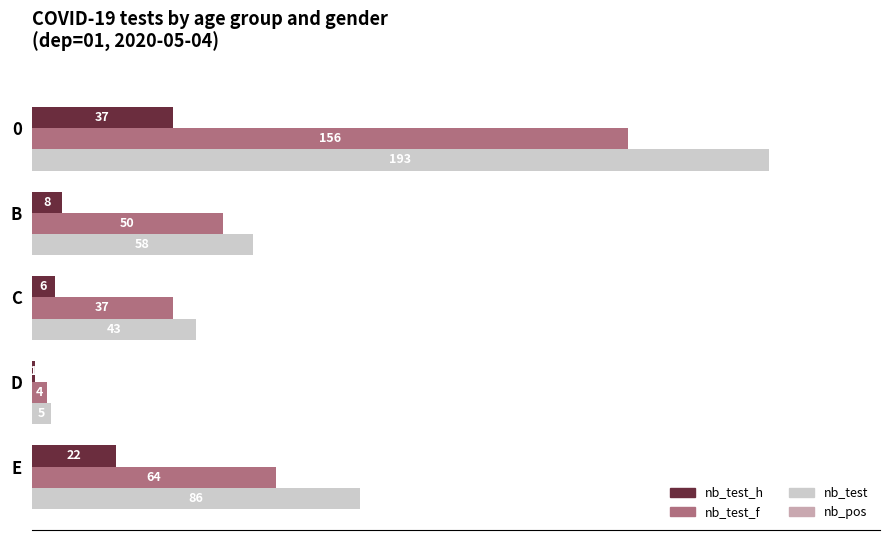

What is the difference between the second highest and second lowest values in the nb_test_f series?

27